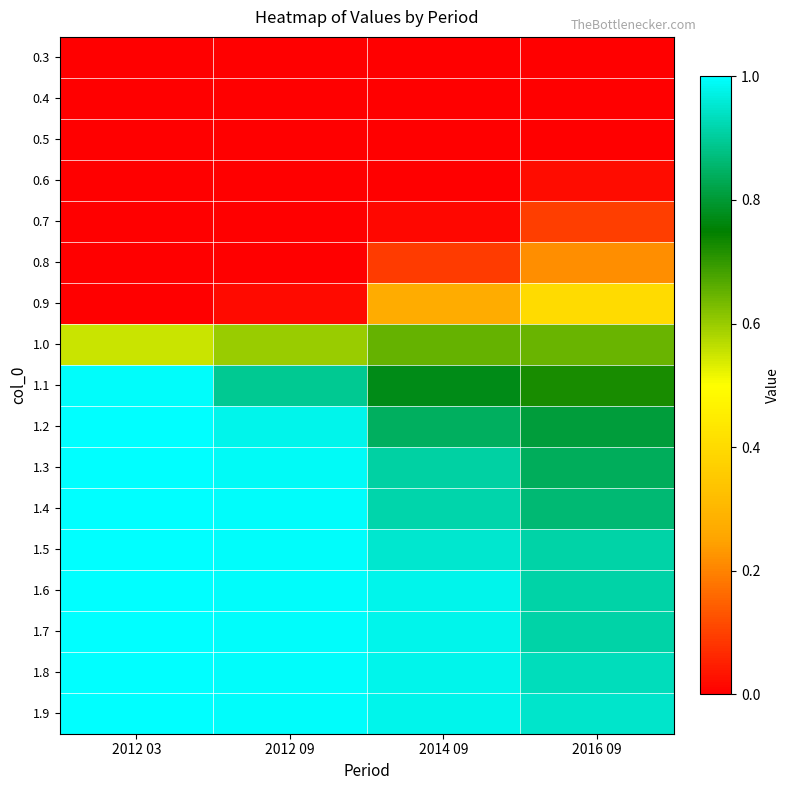

What is the total value across all series at 2012 09?

9.4